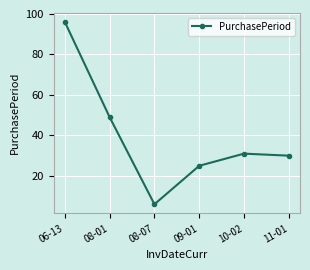

Which label corresponds to the largest value in the chart?

06-13